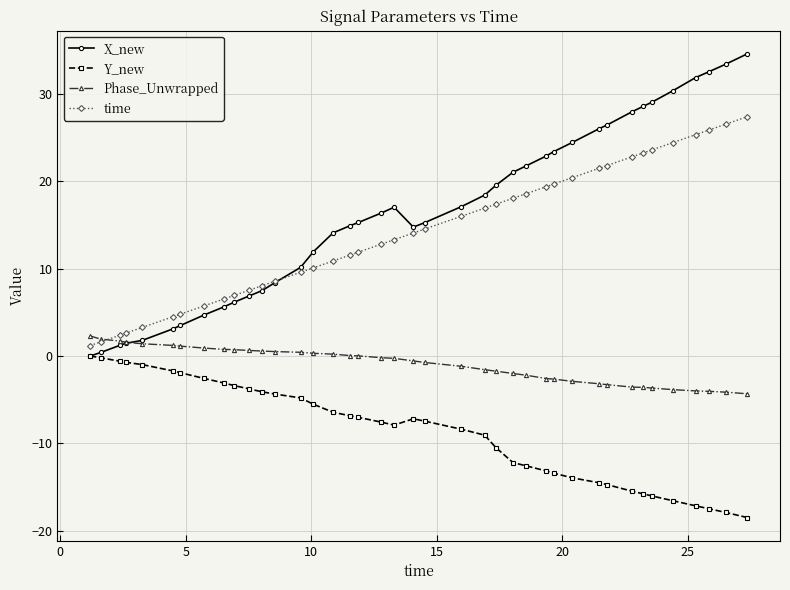

True or false: Phase_Unwrapped and Y_new cross at least once.

False